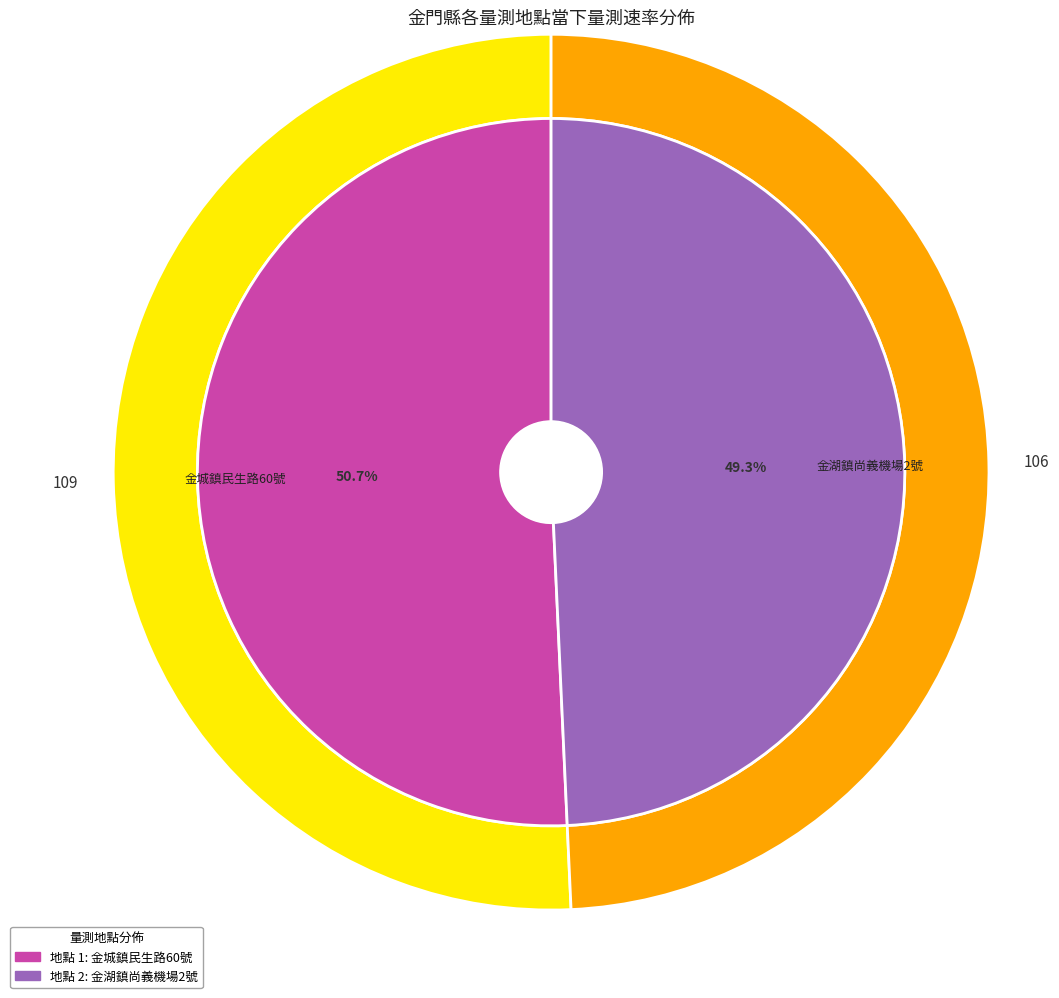

Rank the categories by value from highest to lowest.

1, 2